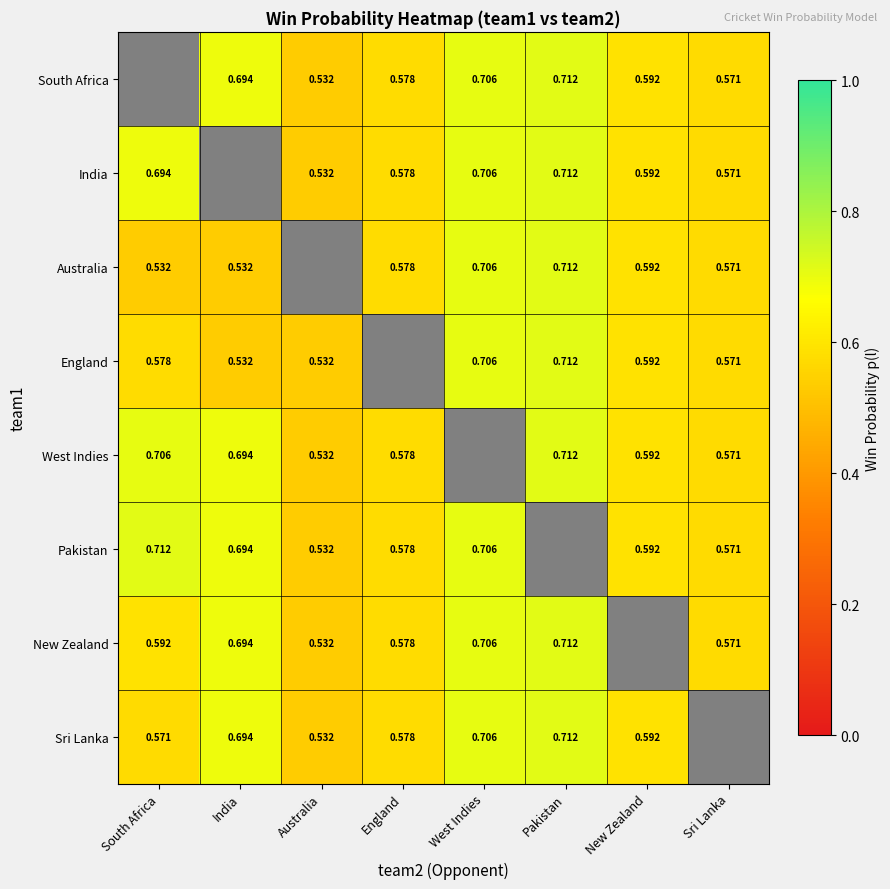

What is the difference between the Australia values at England and Pakistan?

0.1